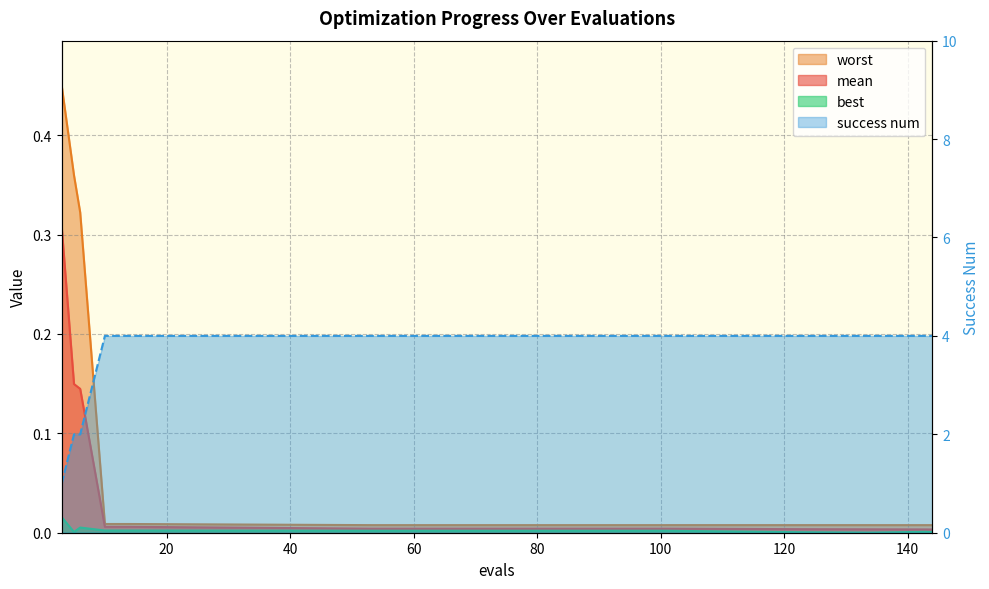

What is the difference between the second highest and second lowest values in the success num series?

2.0